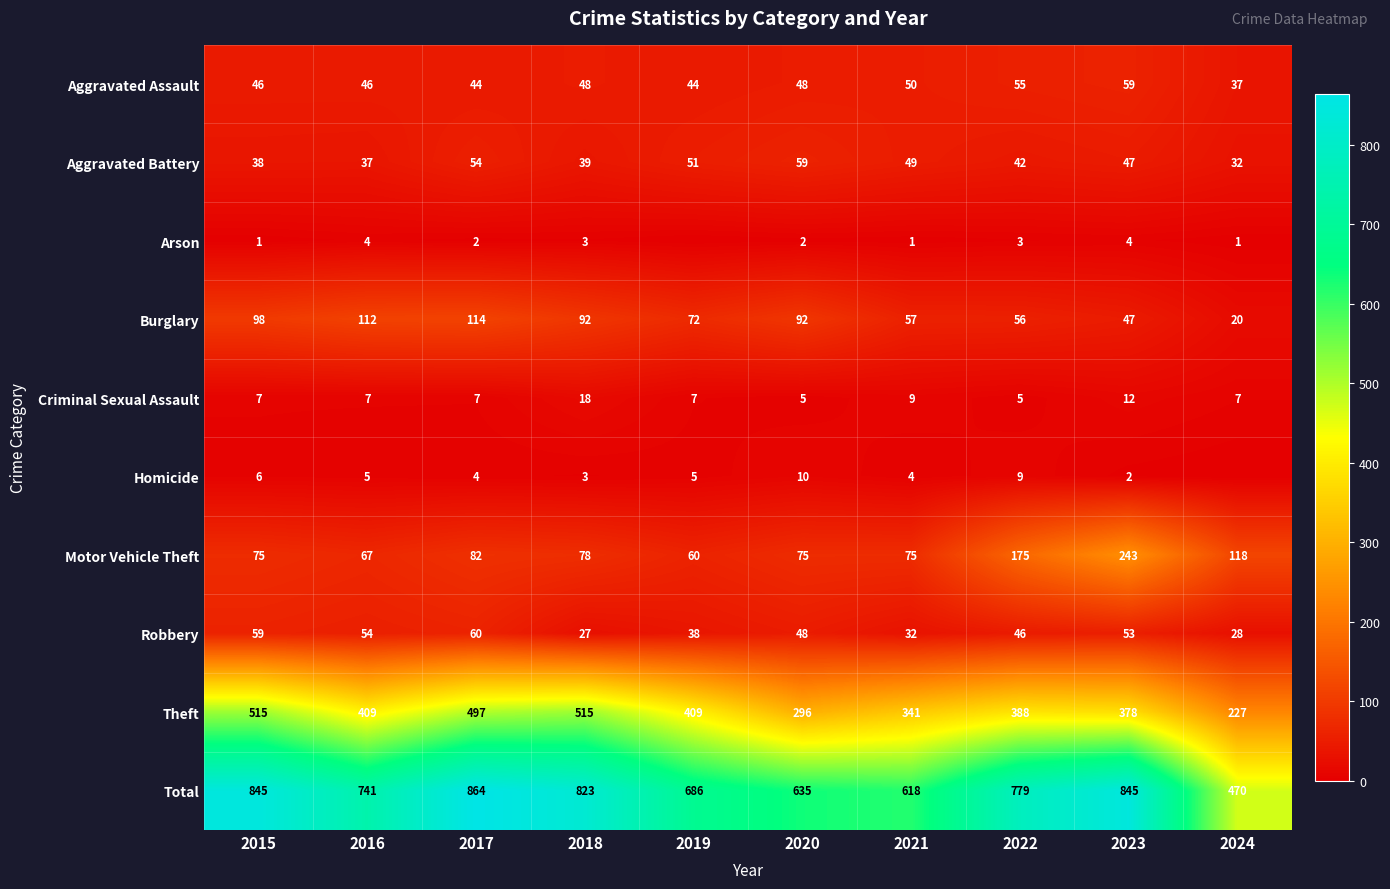

What is the total value across all series at 2016?

1482